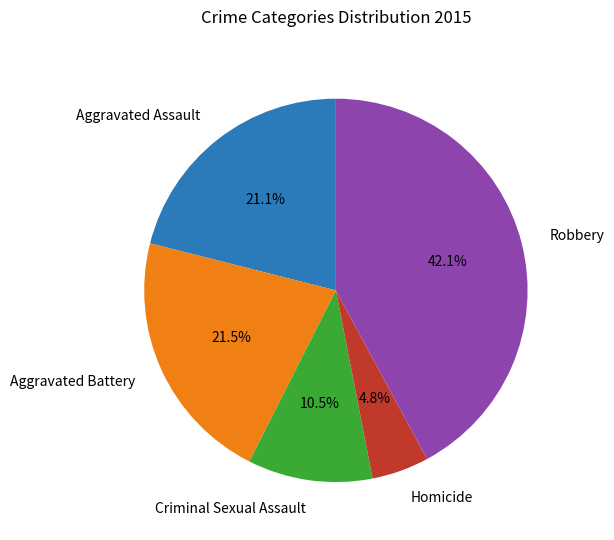

Which slice is the smallest?

Homicide